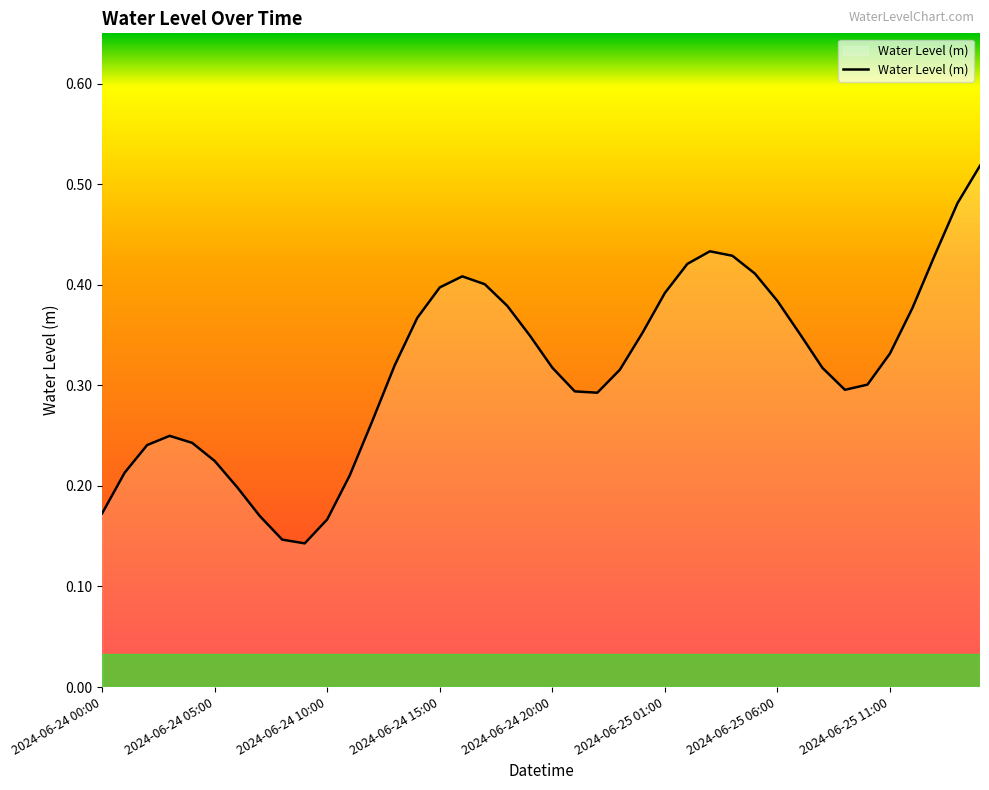

Reading right to left, list all the values displayed in this chart.

0.5	0.5	0.4	0.4	0.3	0.3	0.3	0.3	0.4	0.4	0.4	0.4	0.4	0.4	0.4	0.4	0.3	0.3	0.3	0.3	0.3	0.4	0.4	0.4	0.4	0.4	0.3	0.3	0.2	0.2	0.1	0.1	0.2	0.2	0.2	0.2	0.2	0.2	0.2	0.2